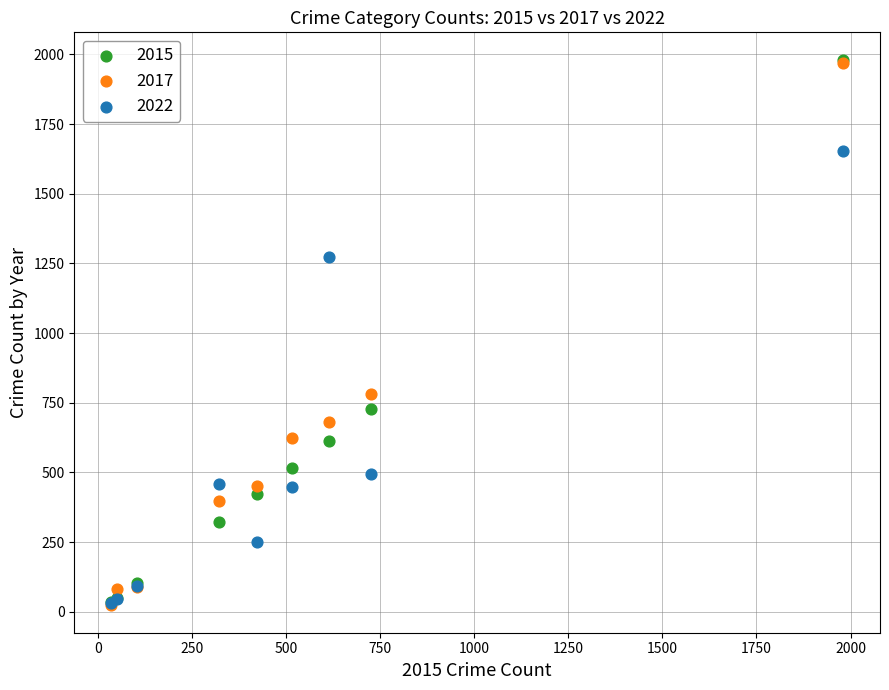

Across all series, what Y value is closest to 1002?

780